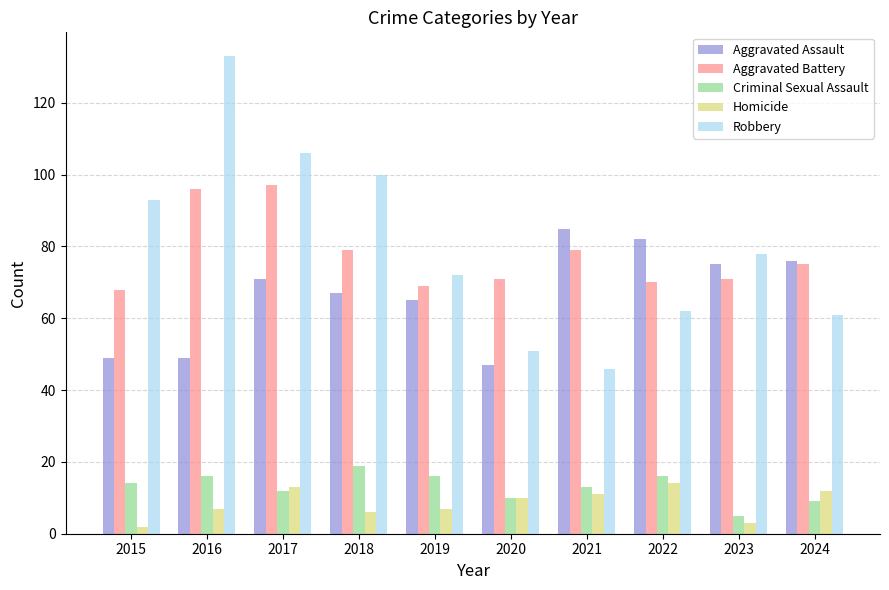

How many bars are there in each group?

5